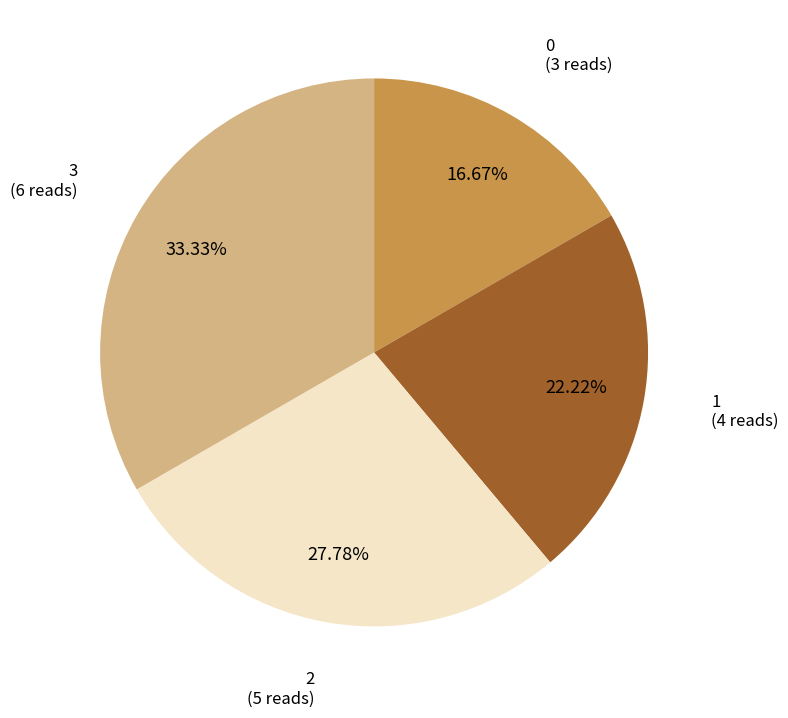

Is there a majority slice in this chart?

No